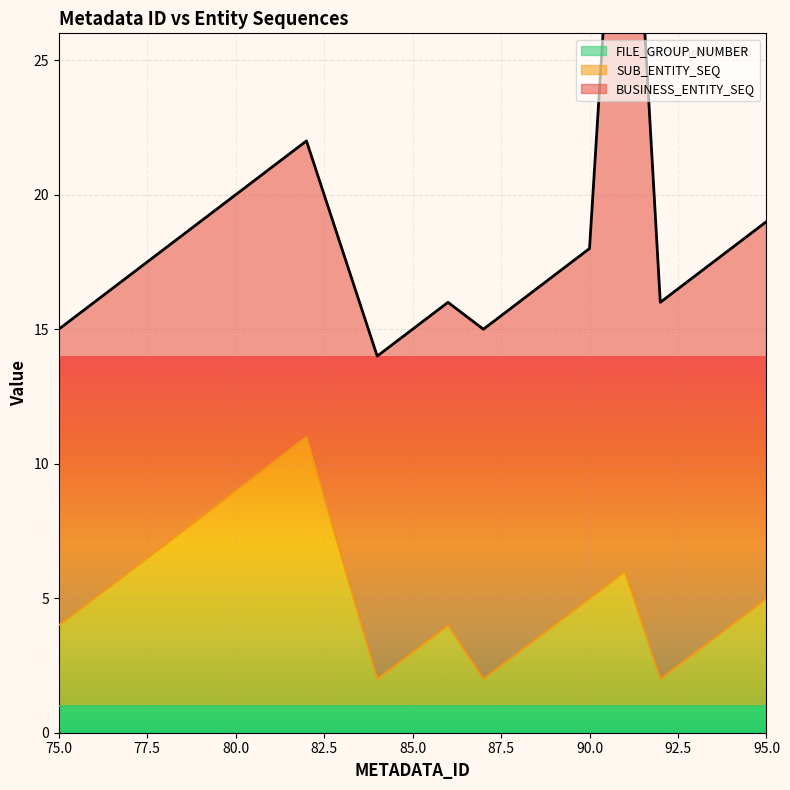

Which series has the largest range (max minus min)?

BUSINESS_ENTITY_SEQ